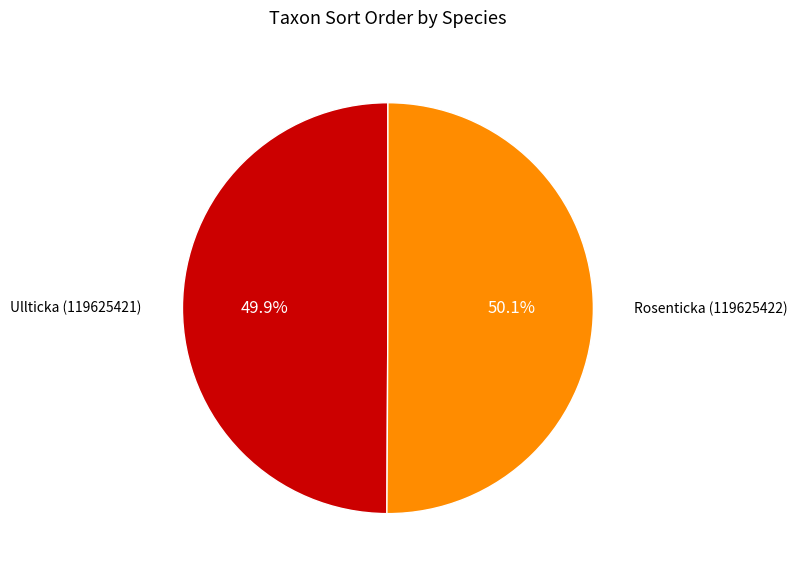

Does any single category account for the majority?

Yes